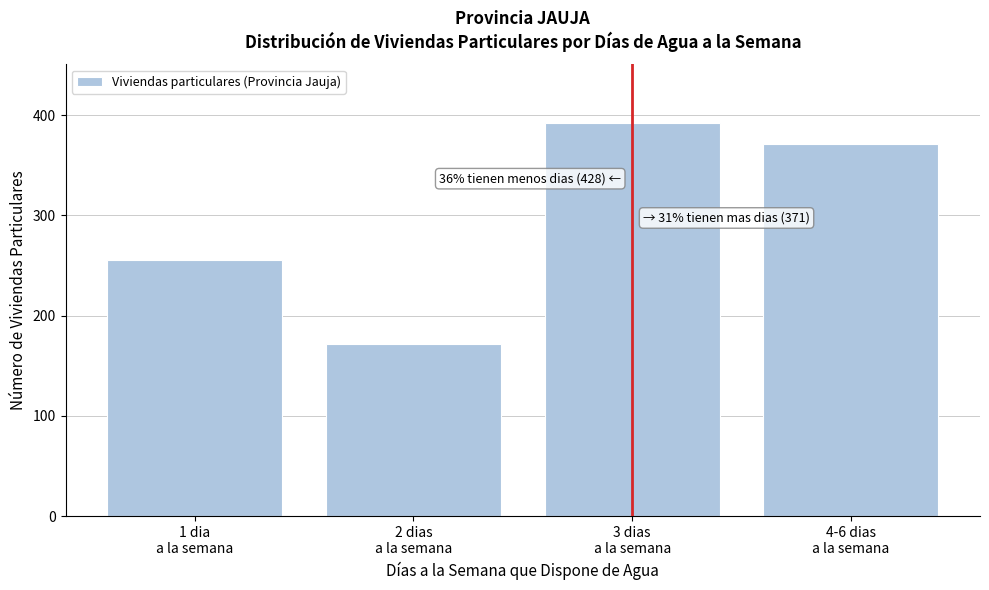

Reading left to right, extract all data points from this chart.

256	172	392	371